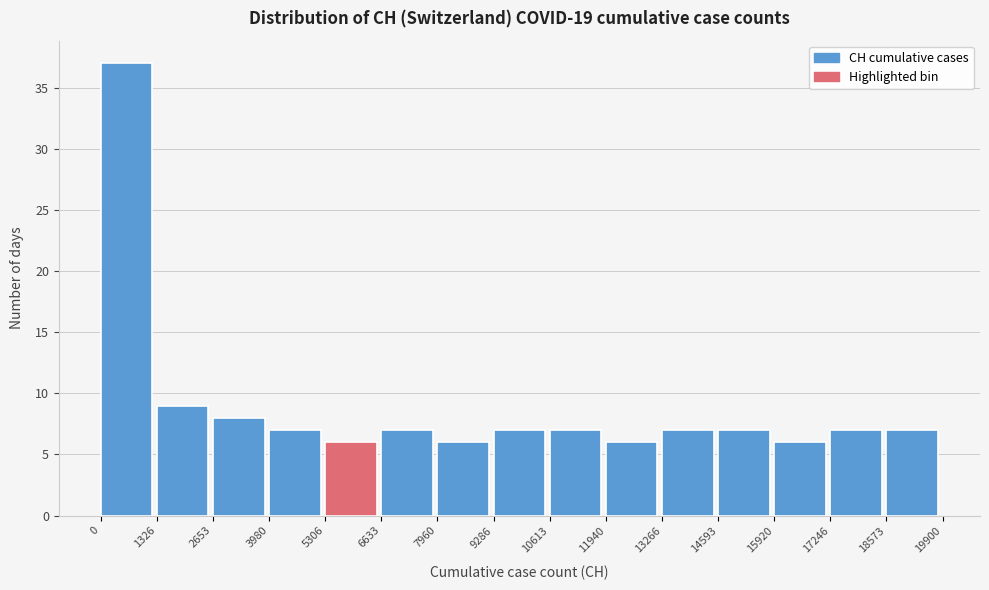

Reading left to right, transcribe this chart: for each bar, give the range it covers on the x-axis and its height. The values are not printed on the chart, so give them approximately, as read against the axis.

0 to 1326: 37
1326 to 2653: 9
2653 to 3980: 8
3980 to 5306: 7
5306 to 6633: 6
6633 to 7960: 7
7960 to 9286: 6
9286 to 10613: 7
10613 to 11940: 7
11940 to 13266: 6
13266 to 14593: 7
14593 to 15920: 7
15920 to 17246: 6
17246 to 18573: 7
18573 to 19900: 7